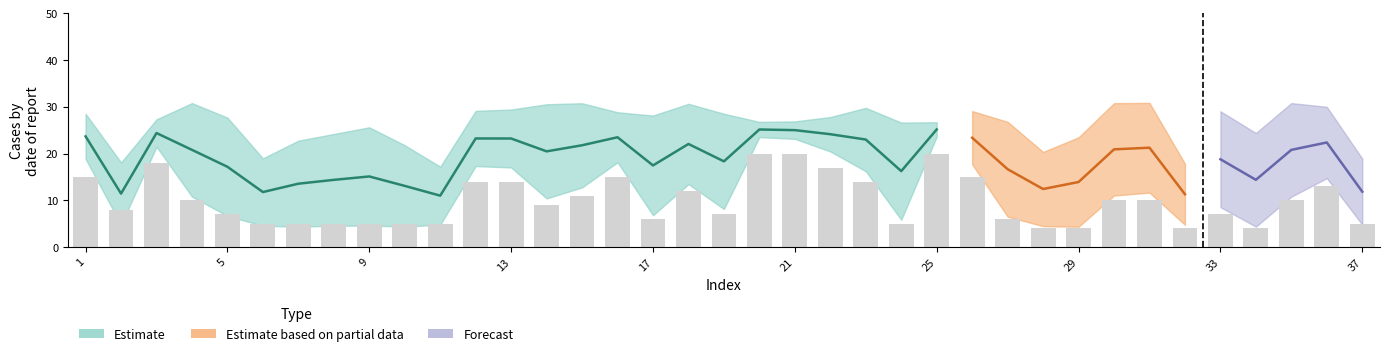

The chart shows a value of 5 at 25. True or false?

False